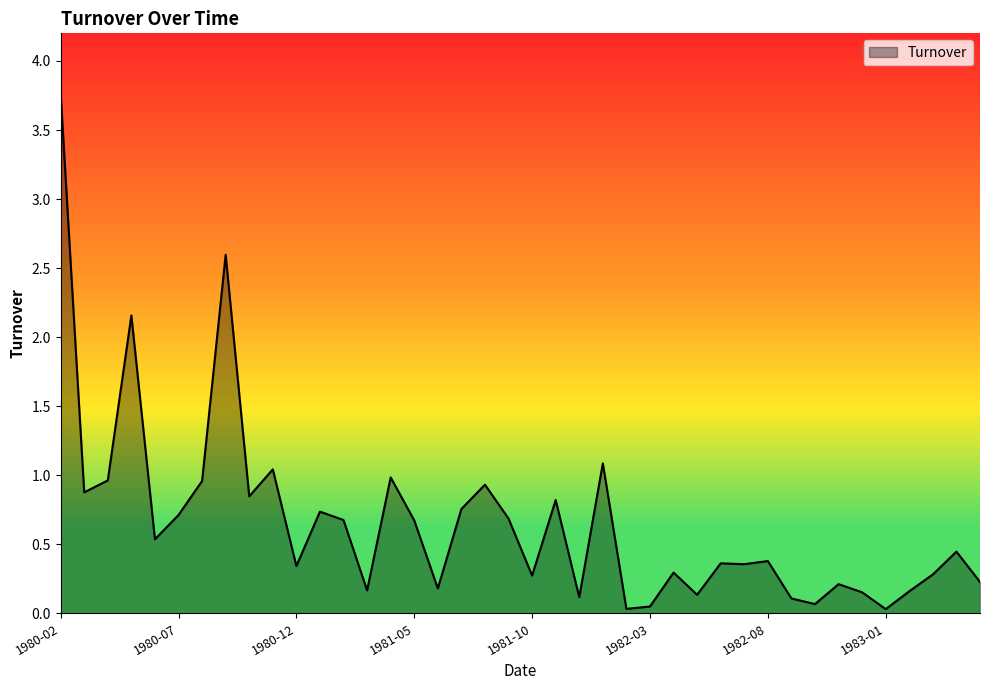

What is the greatest value displayed?

3.8